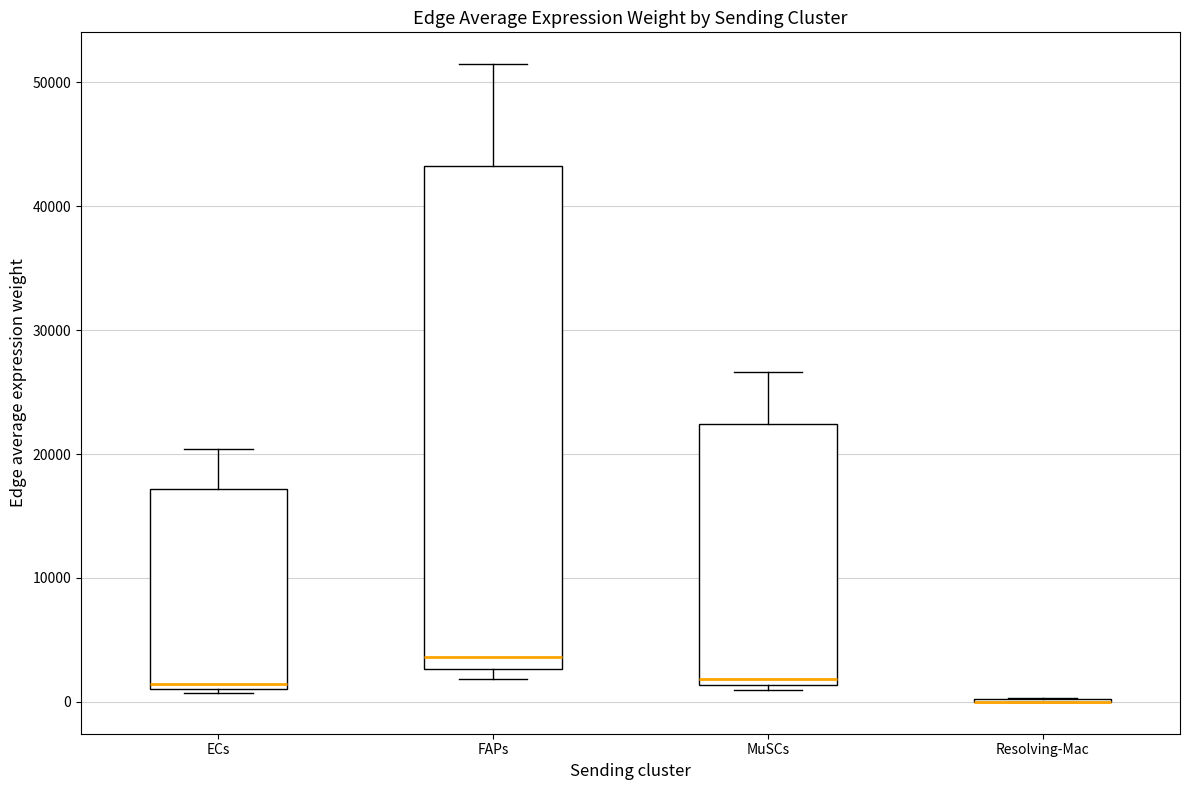

Where is the lower edge of the box for FAPs on the y-axis? The values are not printed on the chart, so give them approximately, as read against the axis.

3000